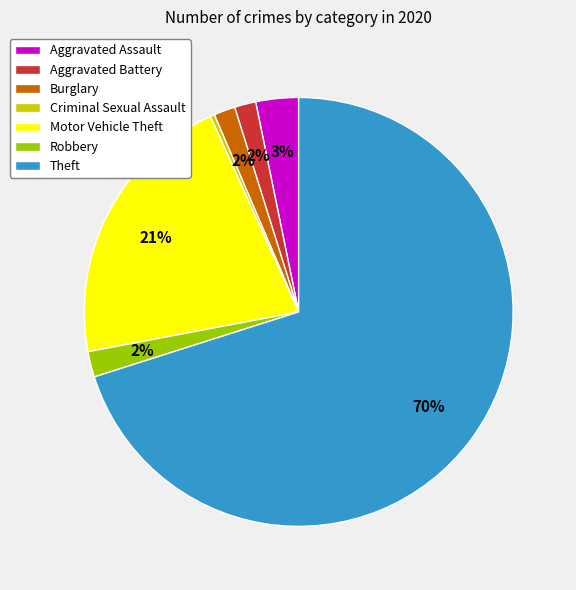

Combined, do Criminal Sexual Assault and Aggravated Battery account for over 50%?

No